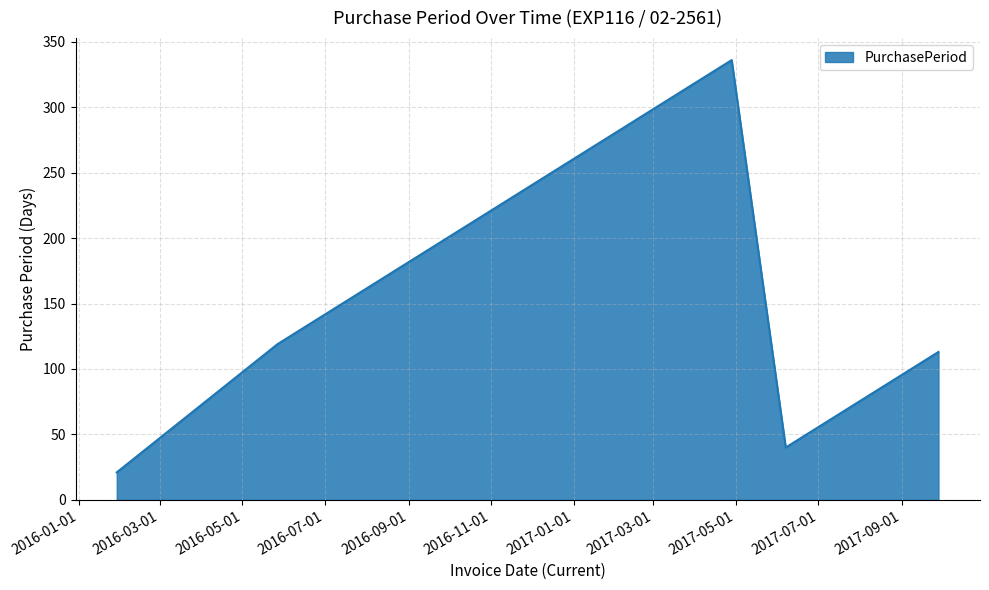

What is the difference between the second highest and second lowest values?

79